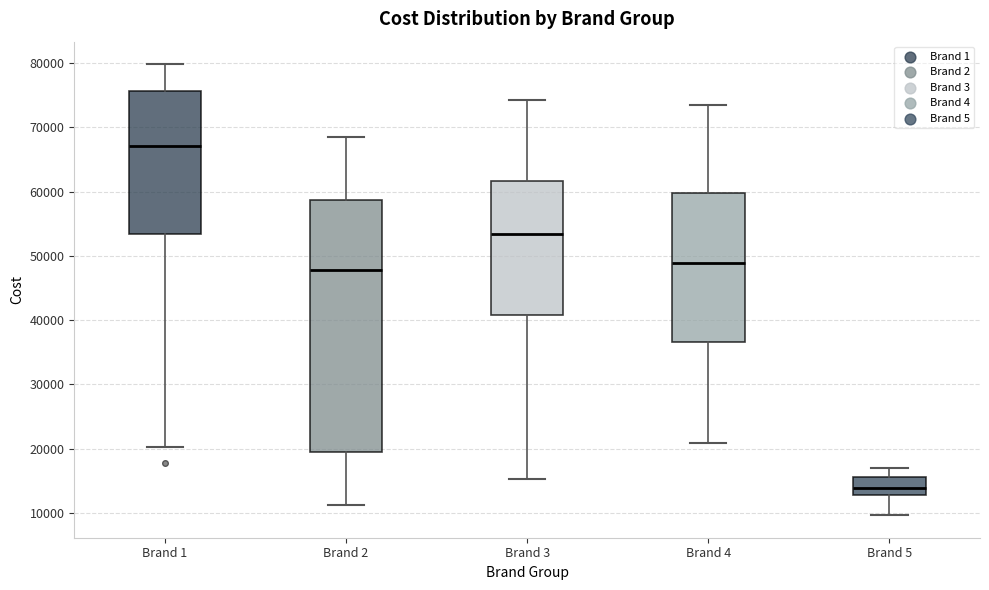

Reading left to right, transcribe this box plot: for each box, give where its median line is, the range the box spans, and where its two whiskers end, as read against the y-axis. The values are not printed on the chart, so give them approximately, as read against the axis.

Brand 1: median 67000, box 53000 to 76000, whiskers 20000 to 80000
Brand 2: median 48000, box 20000 to 59000, whiskers 11000 to 68000
Brand 3: median 53000, box 41000 to 62000, whiskers 15000 to 74000
Brand 4: median 49000, box 37000 to 60000, whiskers 21000 to 74000
Brand 5: median 14000, box 13000 to 16000, whiskers 10000 to 17000